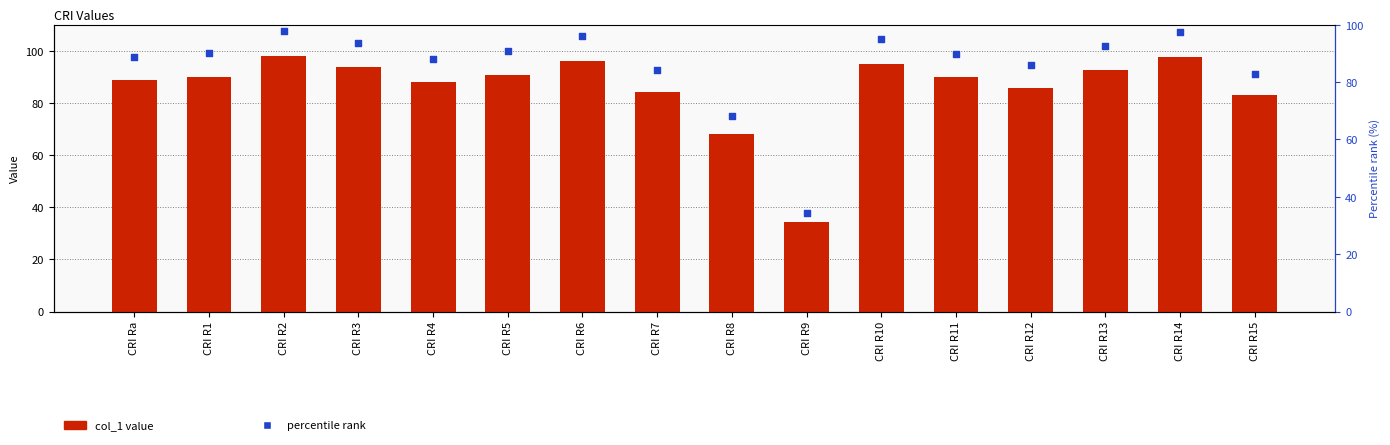

Which series has the widest spread of Y values?

col_1